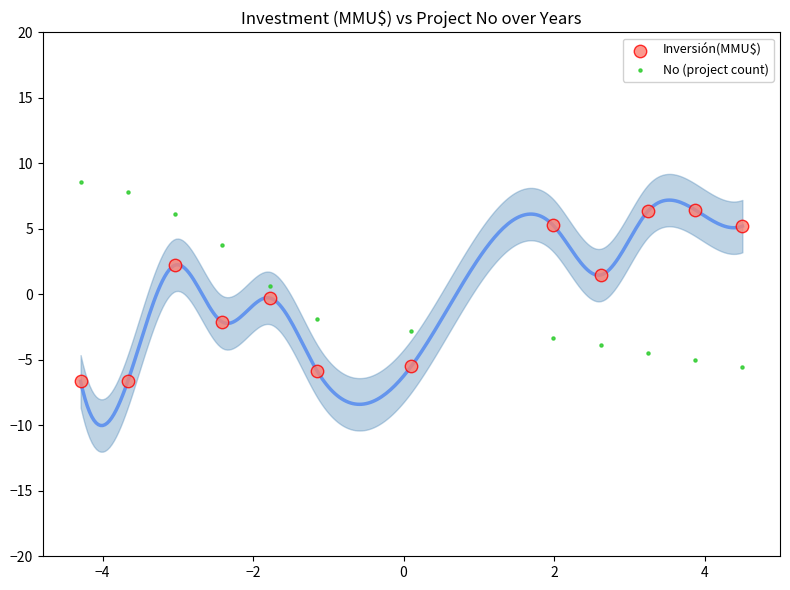

Which series has the largest Y range (max minus min)?

No (project count)